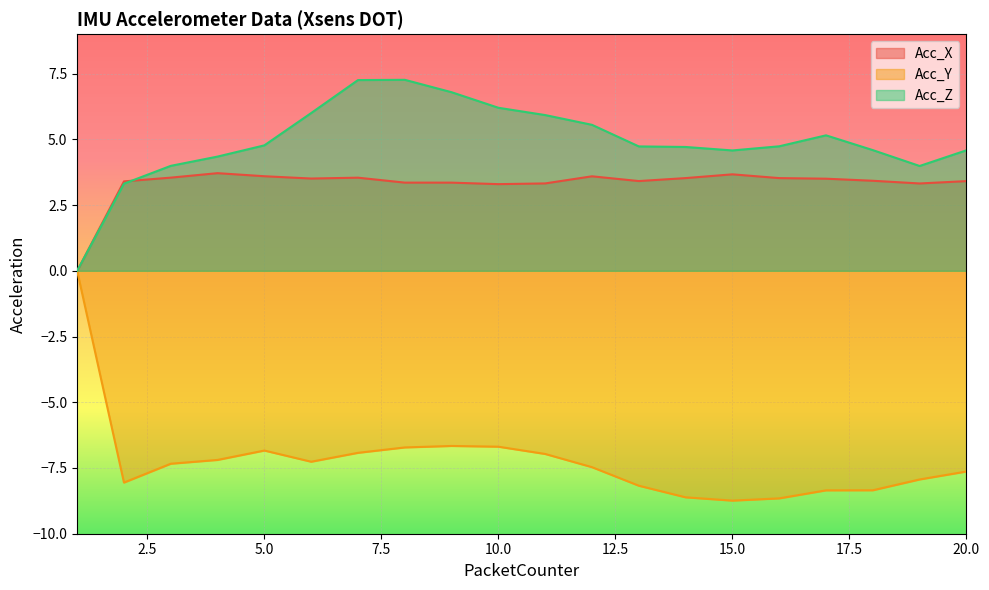

At which label does Acc_Z reach its minimum?

1